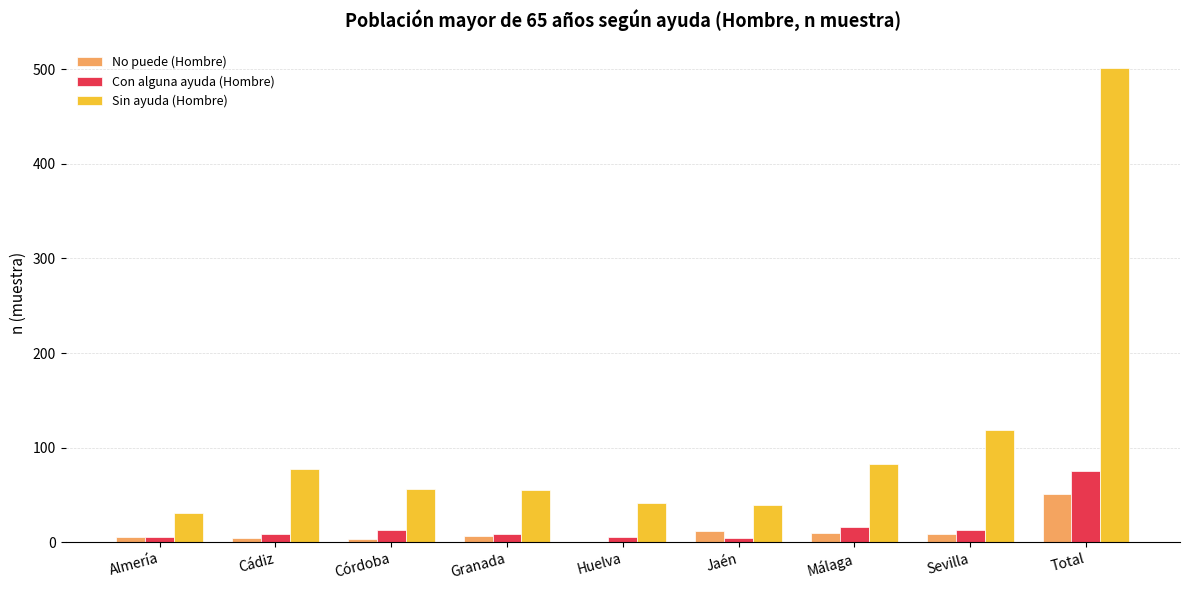

The value of Sin ayuda (Hombre) at Sevilla is 119. True or false?

True